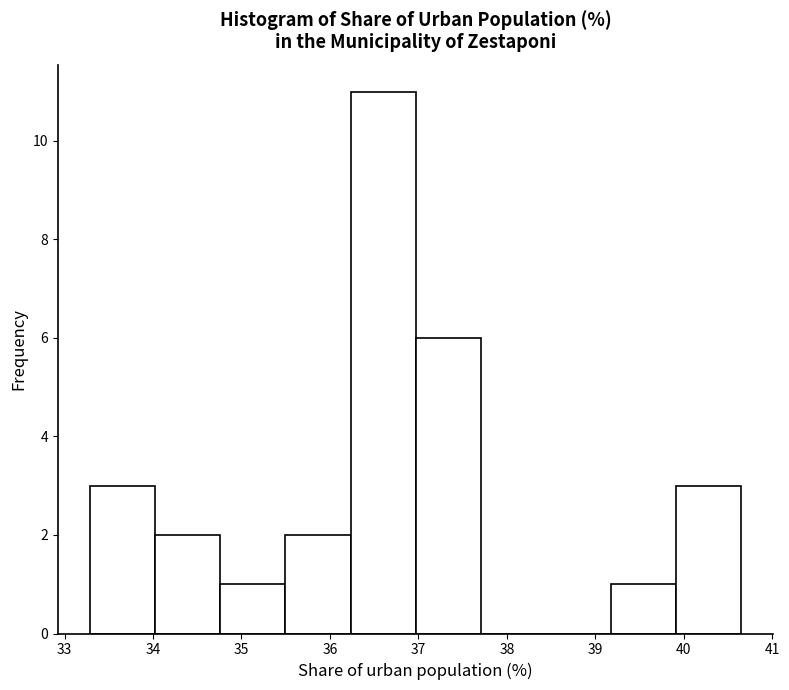

How tall is the bar that spans 35.5 to 36.2 on the x-axis? Neither the bar edges nor the heights are printed on the chart, so give them approximately, as read against the axes.

2